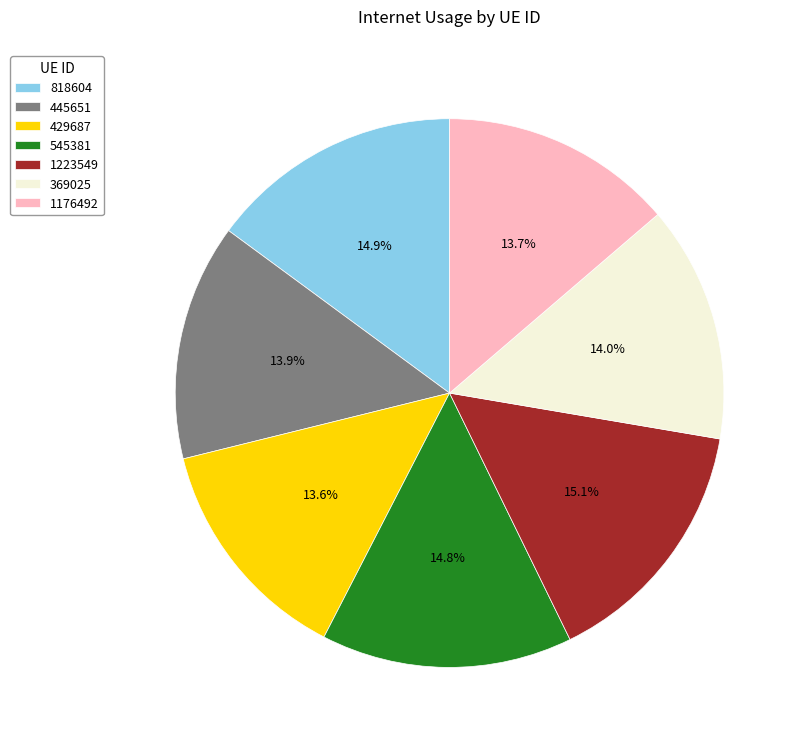

Is there any slice that represents more than half of the pie?

No